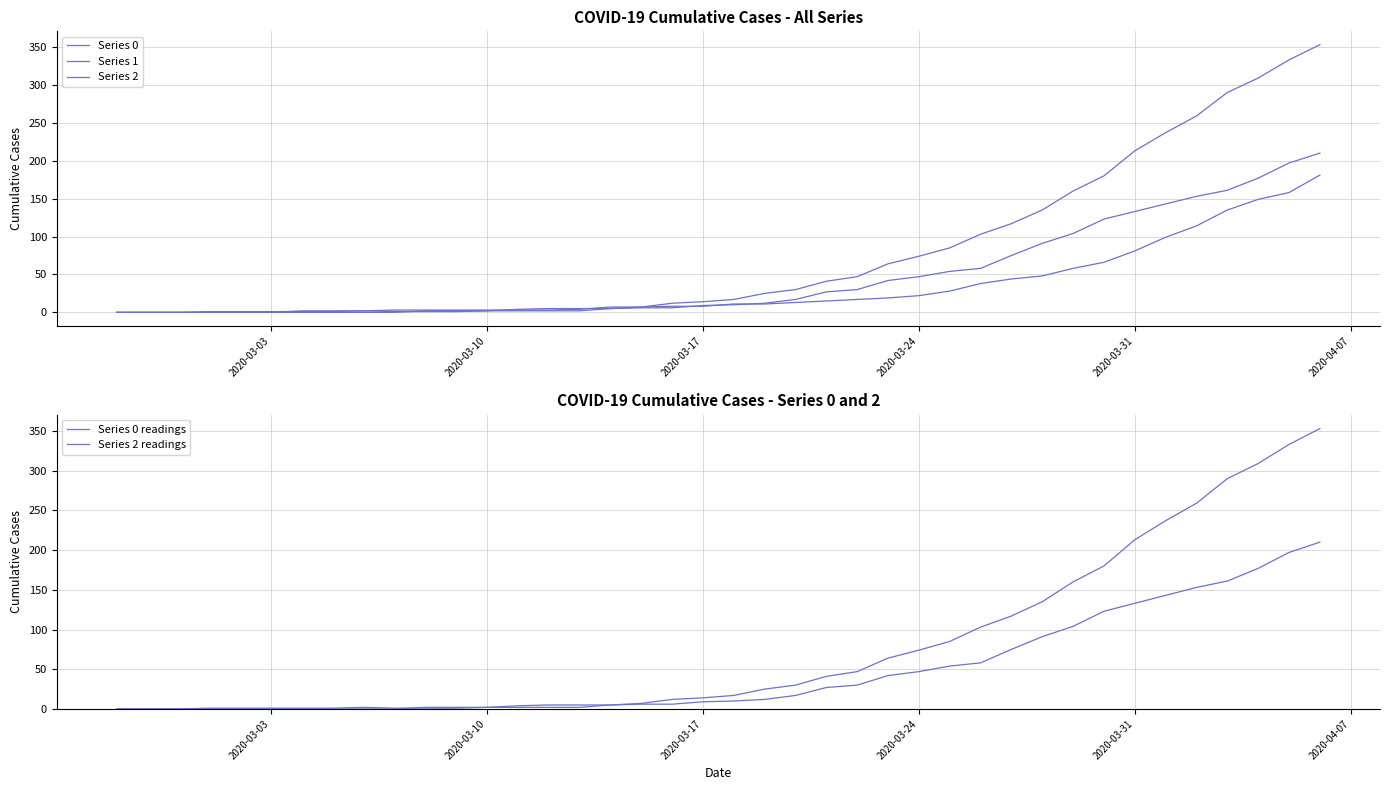

Which series has the widest spread of values?

Series 0